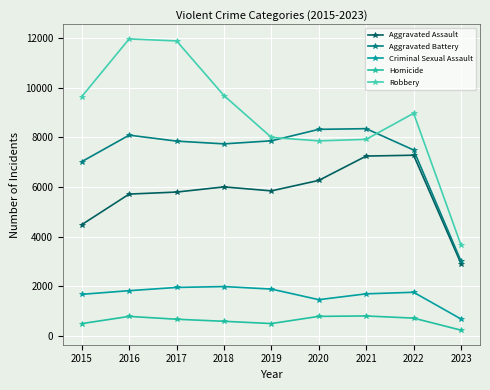

What is the sum of all Aggravated Assault values?

51522